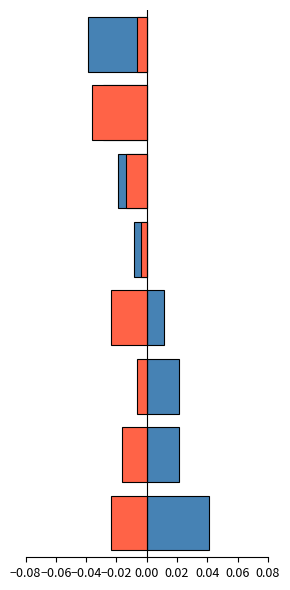

Does the chart contain stacked bars?

No